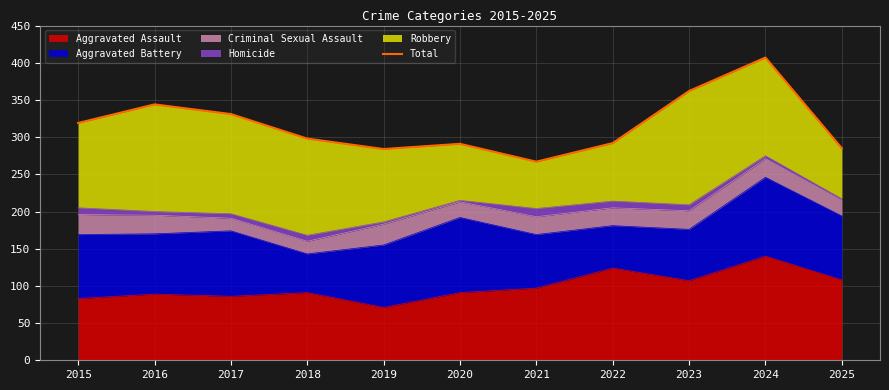

At which label is the value closest to 337?

2017